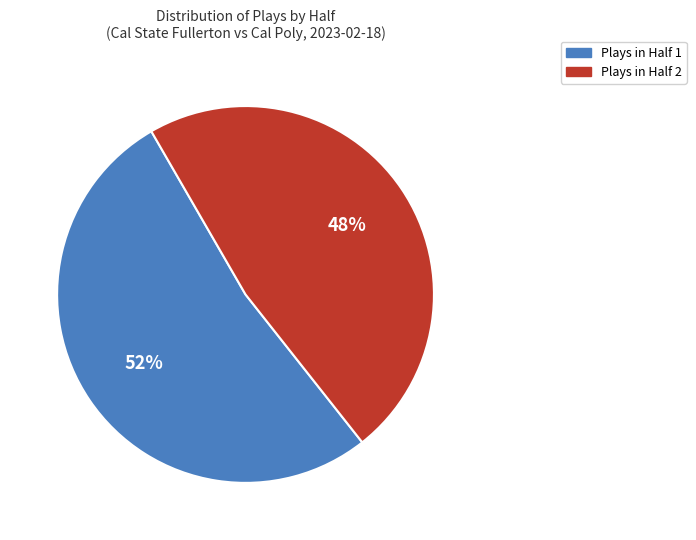

Is there any slice that represents more than half of the pie?

Yes